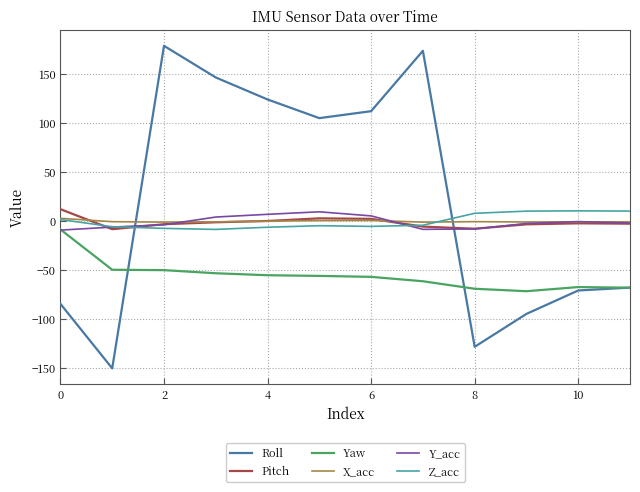

Which series ends up on top after the final intersection of Roll and Y_acc?

Y_acc